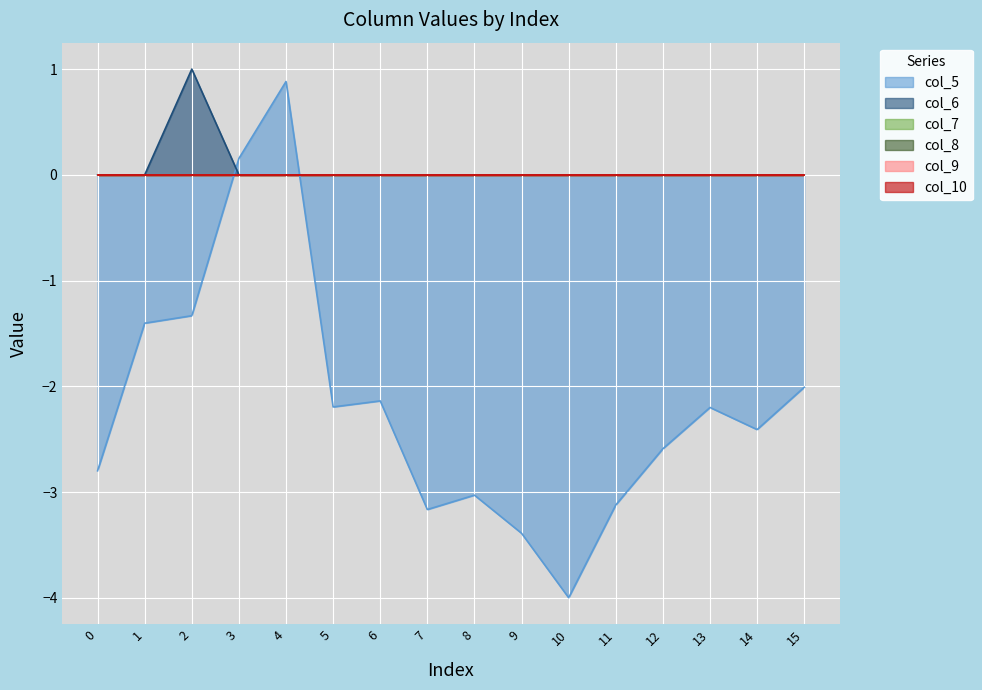

Which series ends up on top after the final intersection of col_5 and col_10?

col_10